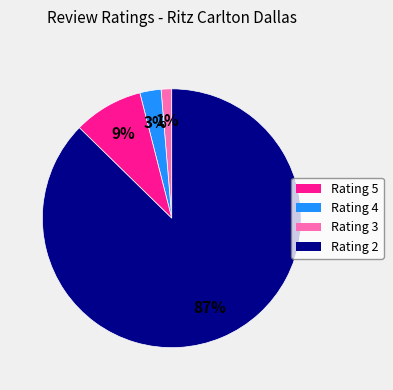

Does any single category account for the majority?

Yes